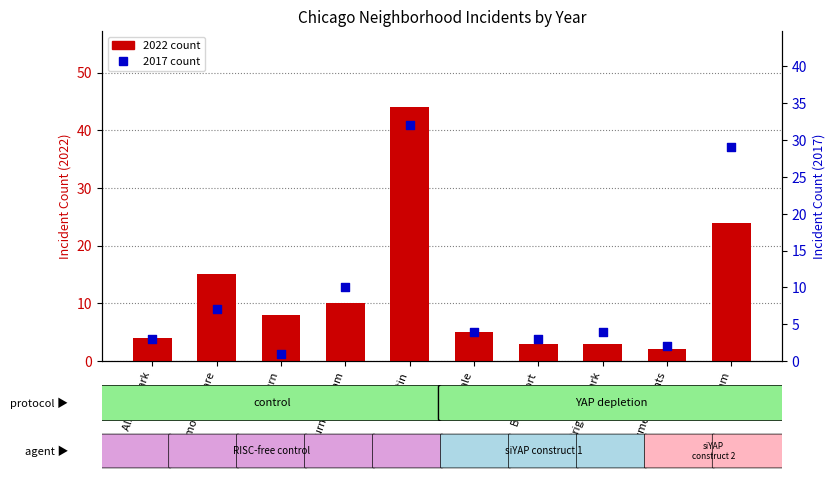

Which series has the largest total across all categories?

2022 count